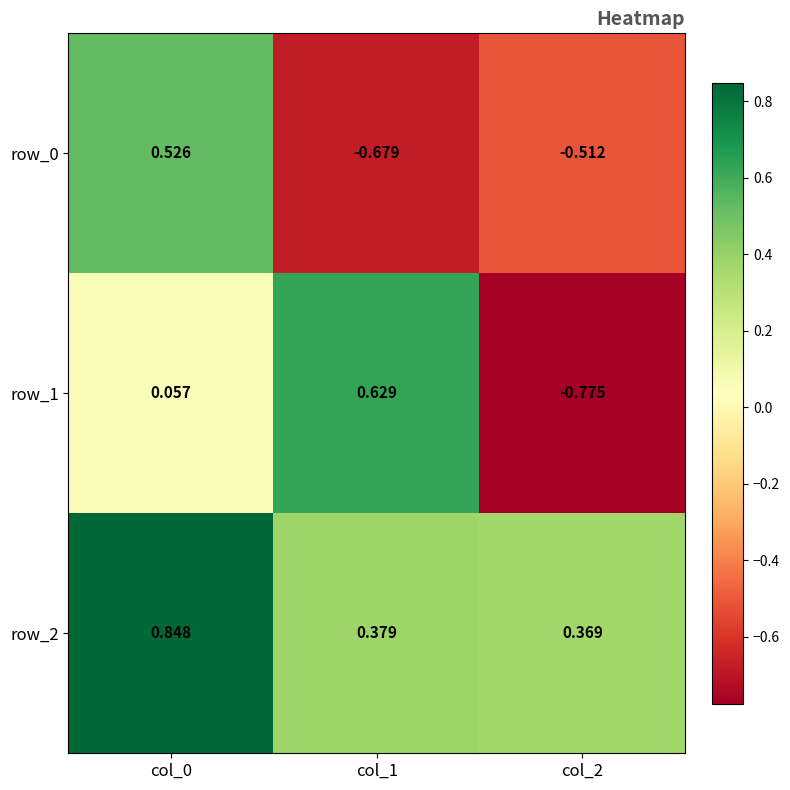

Is the value of row_1 at col_1 greater than the value of row_0 at col_0?

Yes